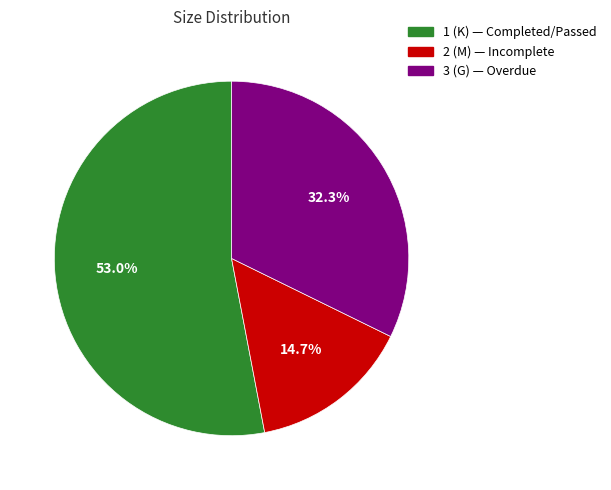

Is it true that 1 is 45% of the pie?

False